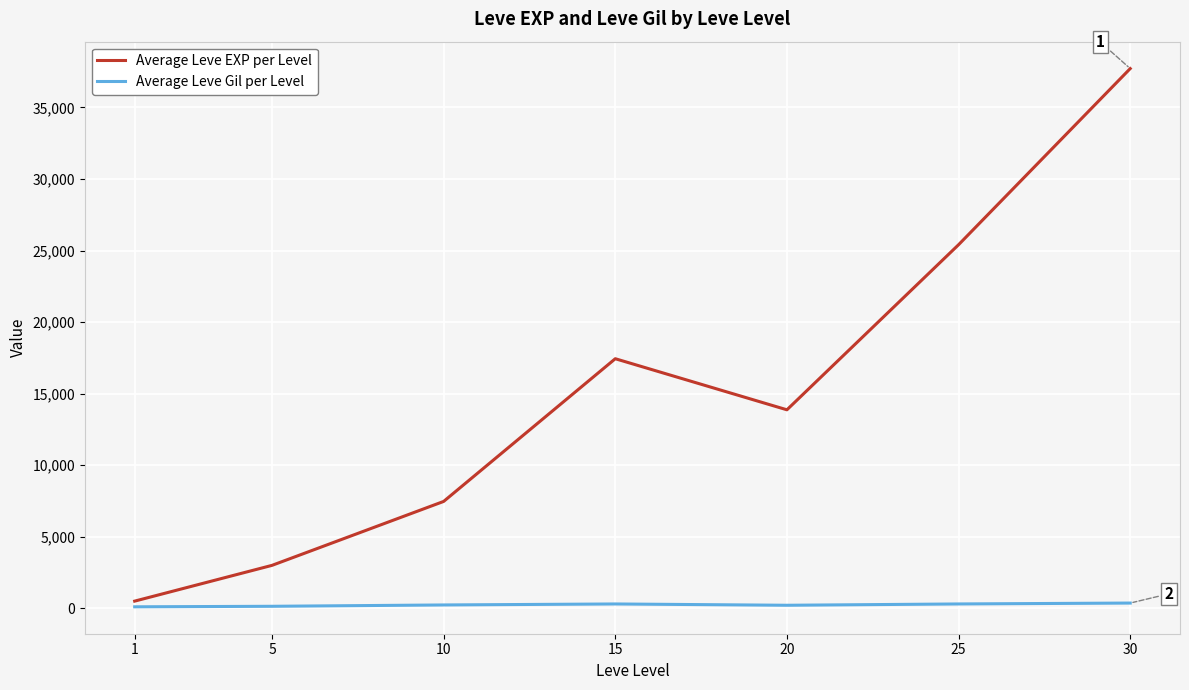

Which series has the largest range (max minus min)?

Average Leve EXP per Level